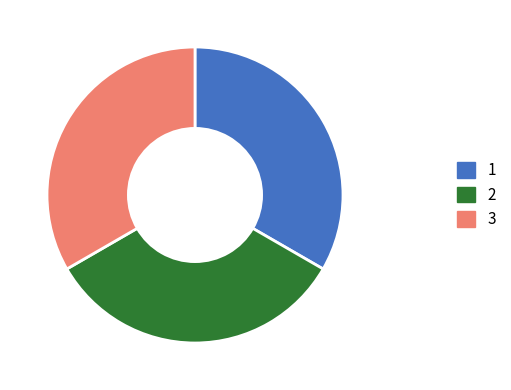

Is there any slice that represents more than half of the pie?

No